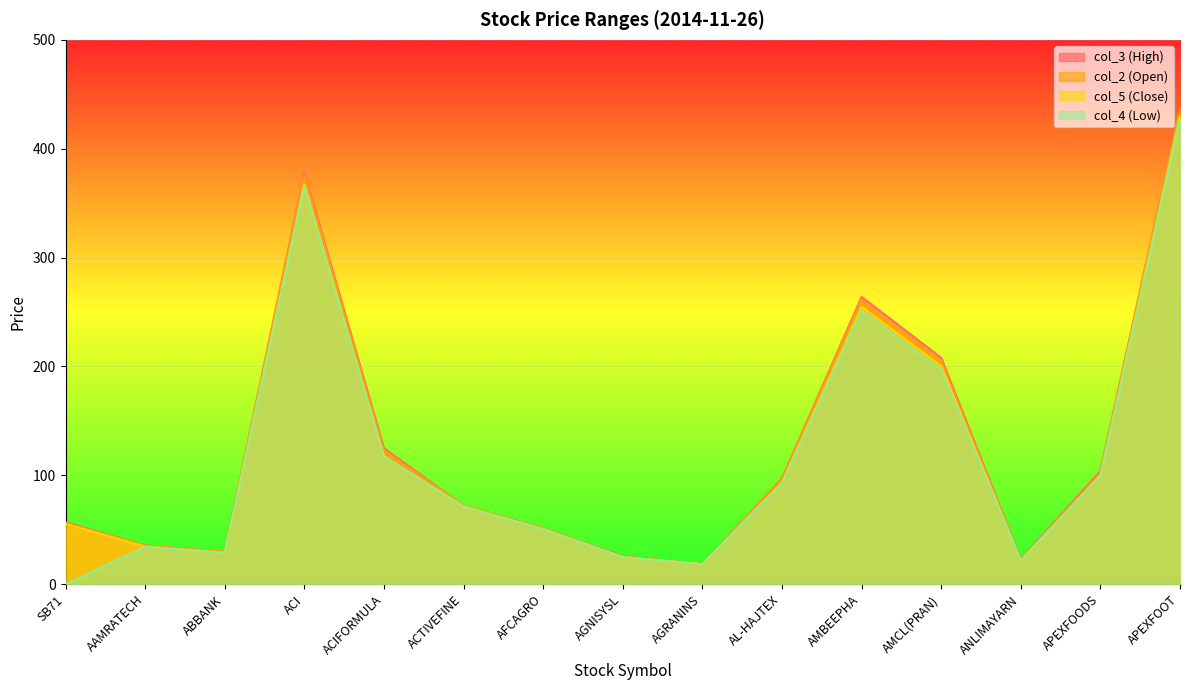

What is the minimum value for col_2 (Open)?

18.4